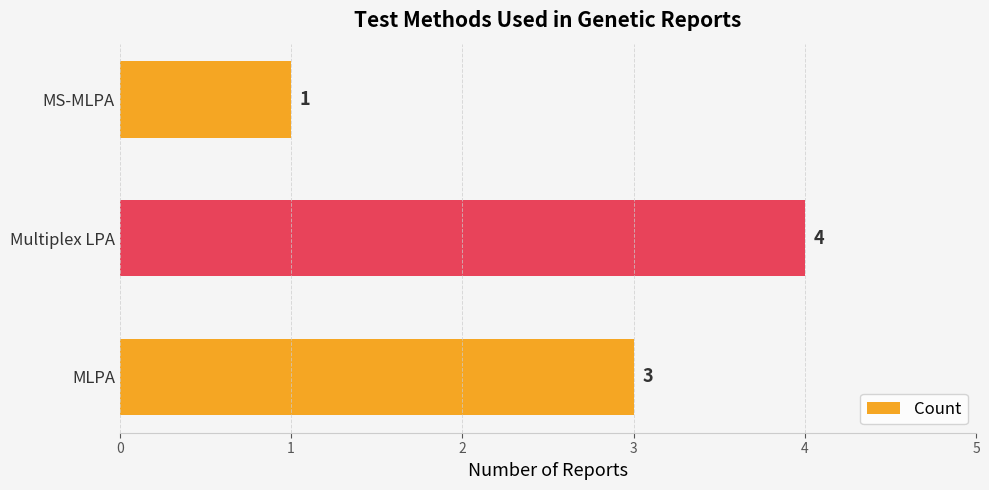

Rank the categories by value from lowest to highest.

MS-MLPA, MLPA, Multiplex LPA